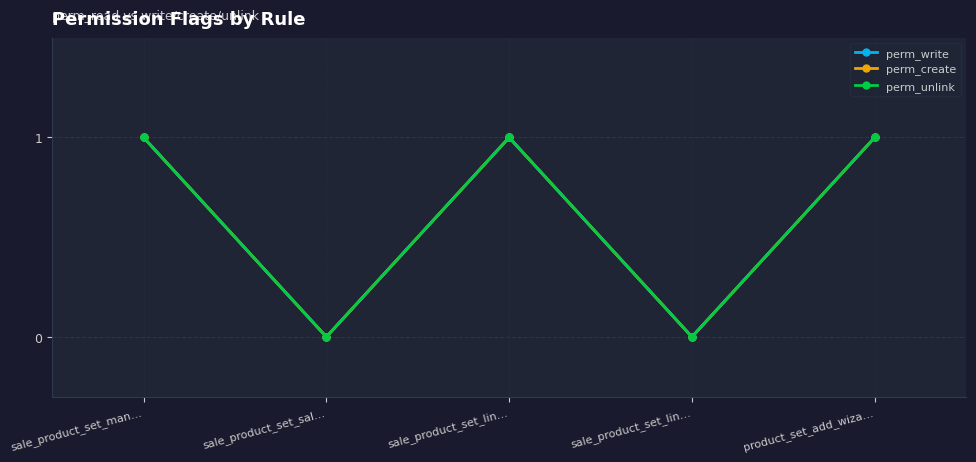

What is the label of the 5th point from the right?

sale_product_set_man…